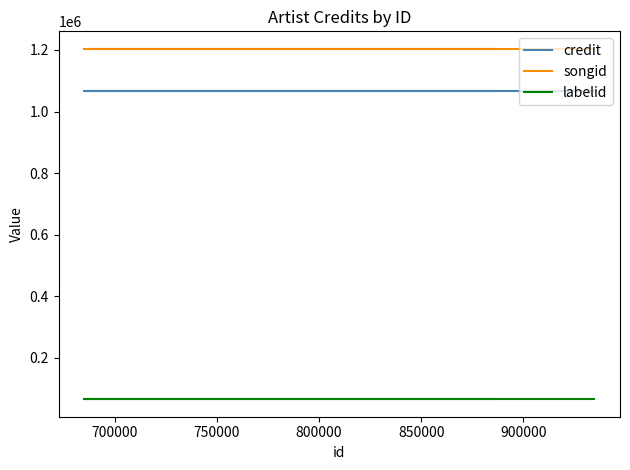

What are all the series names shown in the legend?

credit, songid, labelid